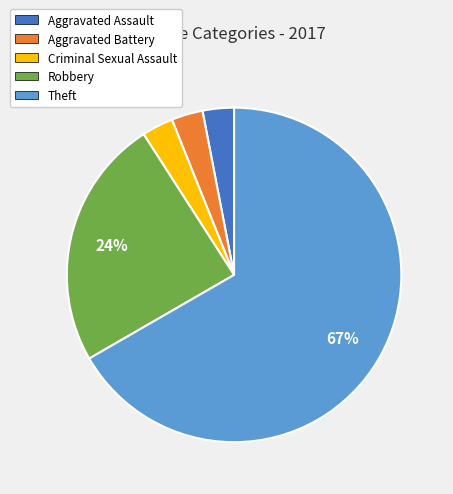

Does any single category account for the majority?

Yes